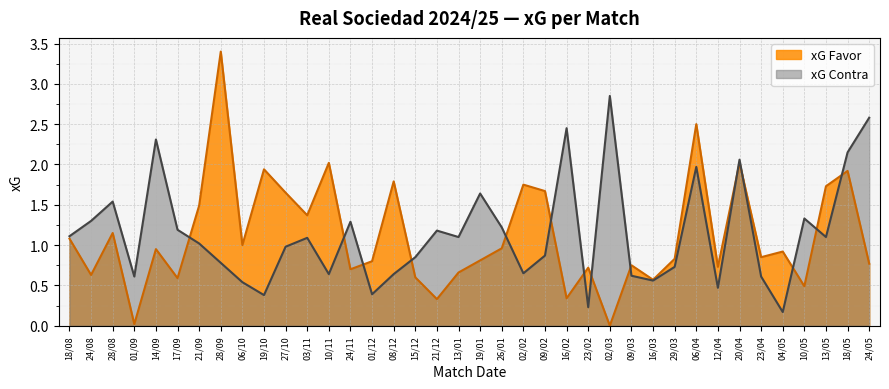

Is the value of xG Favor at 10/05 greater than the value of xG Contra at 17/09?

No